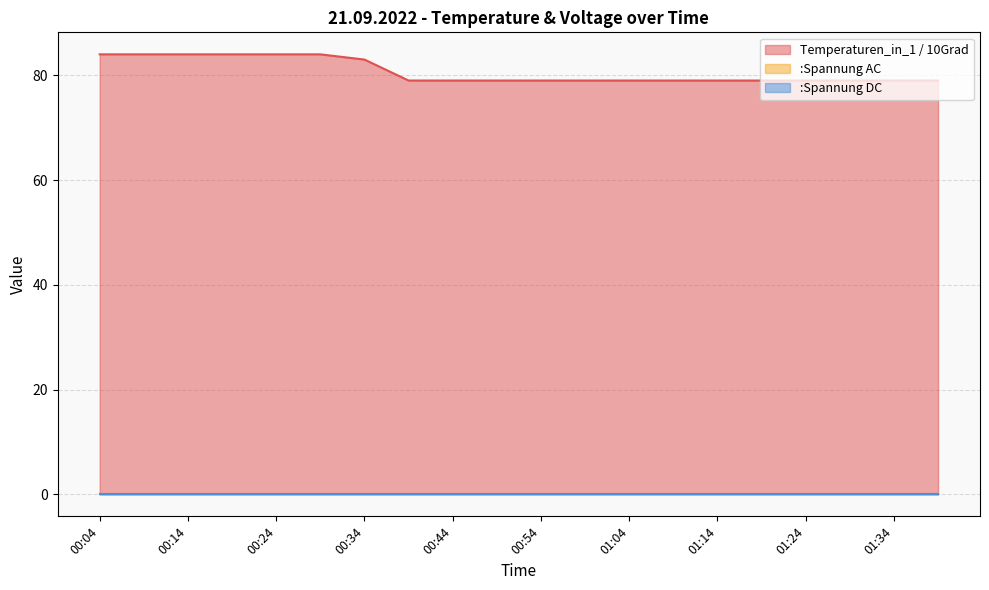

Reading left to right, extract all data points from this chart.

Temperaturen_in_1 / 10Grad: 00:04=84	00:09=84	00:14=84	00:19=84	00:24=84	00:29=84	00:34=83	00:39=79	00:44=79	00:49=79	00:54=79	00:59=79	01:04=79	01:09=79	01:14=79	01:19=79	01:24=79	01:29=79	01:34=79	01:39=79
:Spannung AC: 00:04=0	00:09=0	00:14=0	00:19=0	00:24=0	00:29=0	00:34=0	00:39=0	00:44=0	00:49=0	00:54=0	00:59=0	01:04=0	01:09=0	01:14=0	01:19=0	01:24=0	01:29=0	01:34=0	01:39=0
:Spannung DC: 00:04=0	00:09=0	00:14=0	00:19=0	00:24=0	00:29=0	00:34=0	00:39=0	00:44=0	00:49=0	00:54=0	00:59=0	01:04=0	01:09=0	01:14=0	01:19=0	01:24=0	01:29=0	01:34=0	01:39=0